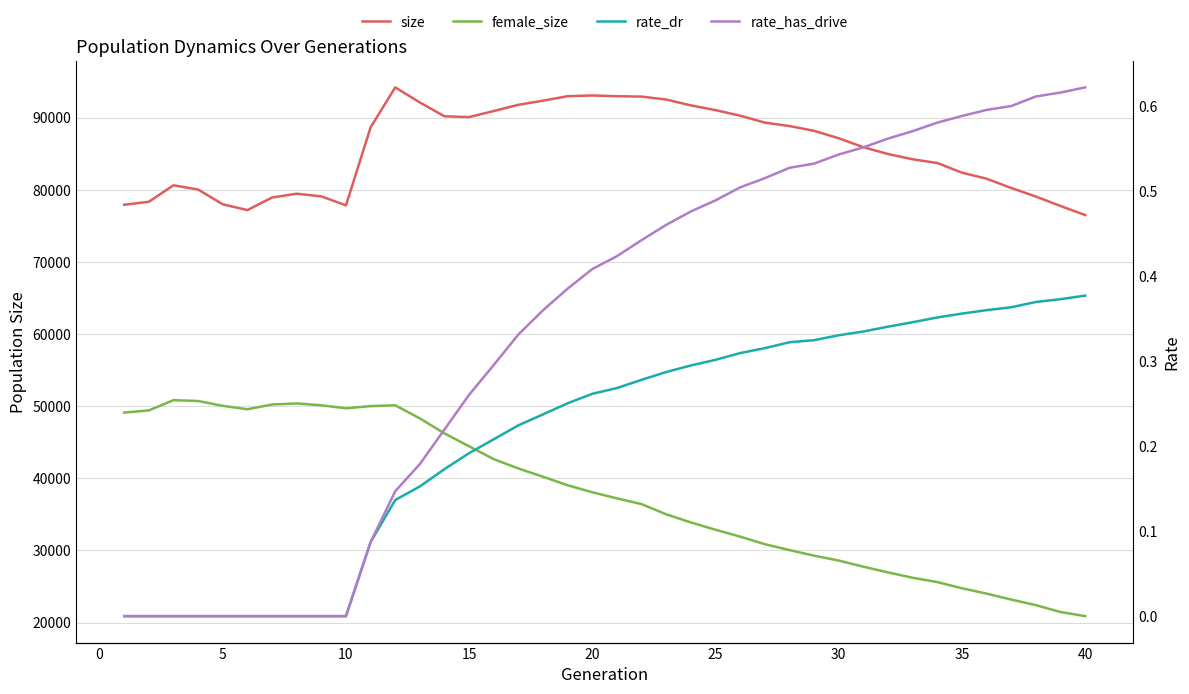

True or false: rate_dr and rate_has_drive intersect in this chart.

False